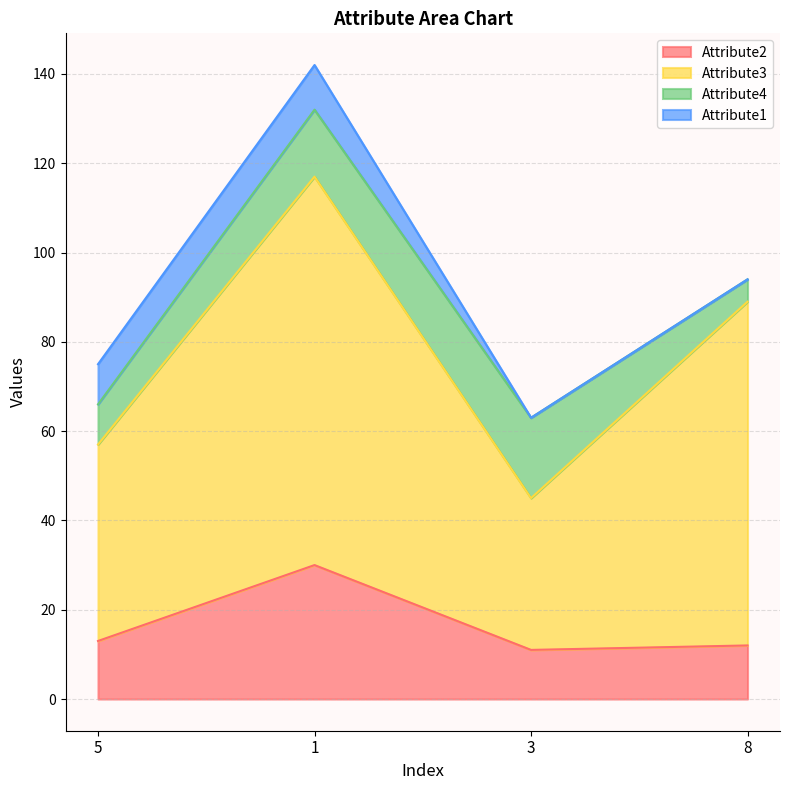

In Attribute3, how many points are lower than both neighbors (excluding endpoints)?

1